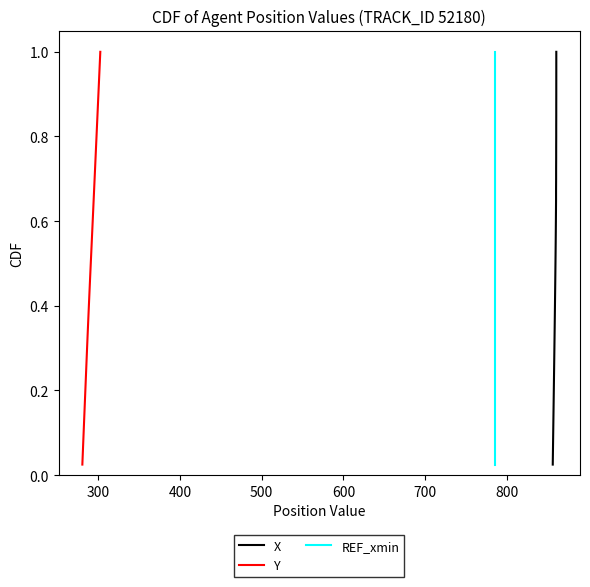

Is it true that REF_xmin equals 0.9 at 26?

False